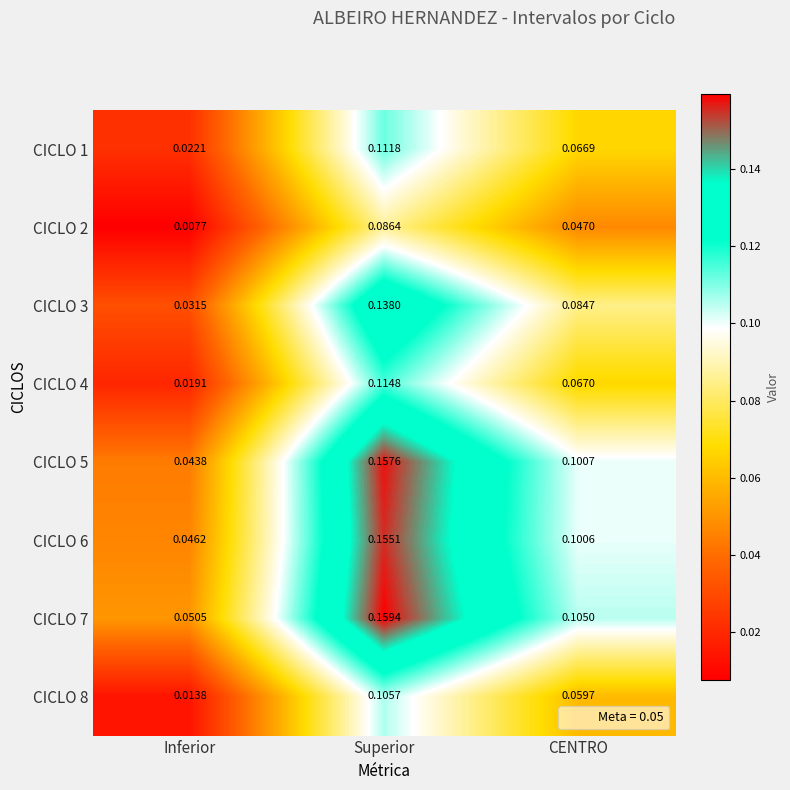

Which series changed the most between Inferior and Superior?

CICLO 5